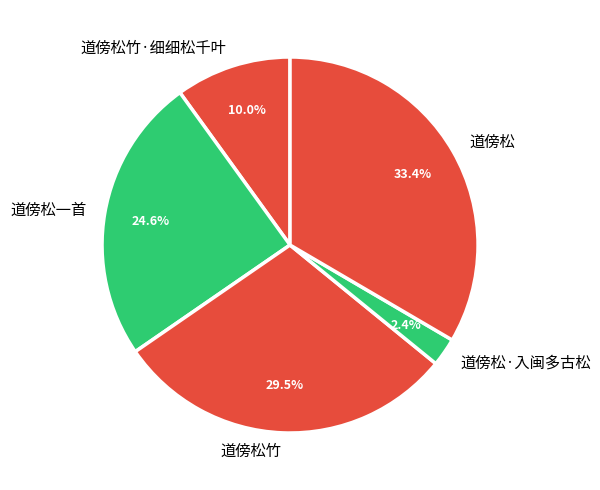

What is the largest slice in the pie chart?

道傍松